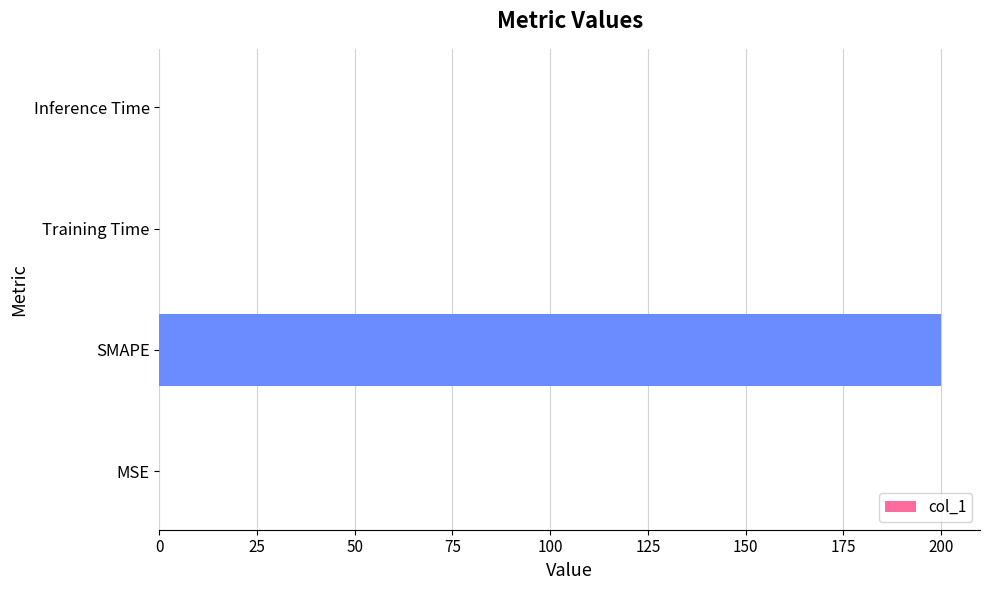

What is the greatest value displayed?

200.0